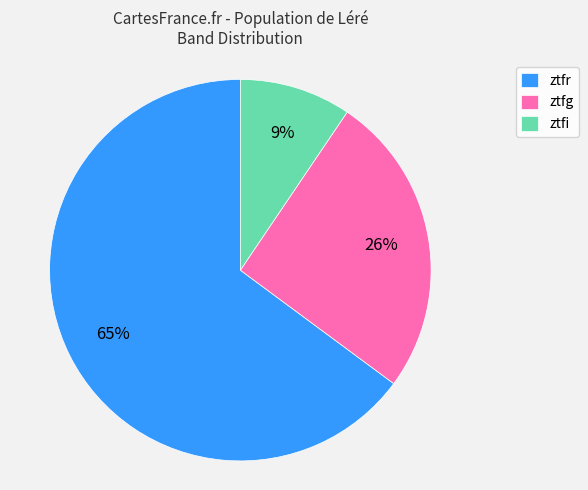

To the nearest percent, what is the combined percentage of ztfi and ztfr?

74%